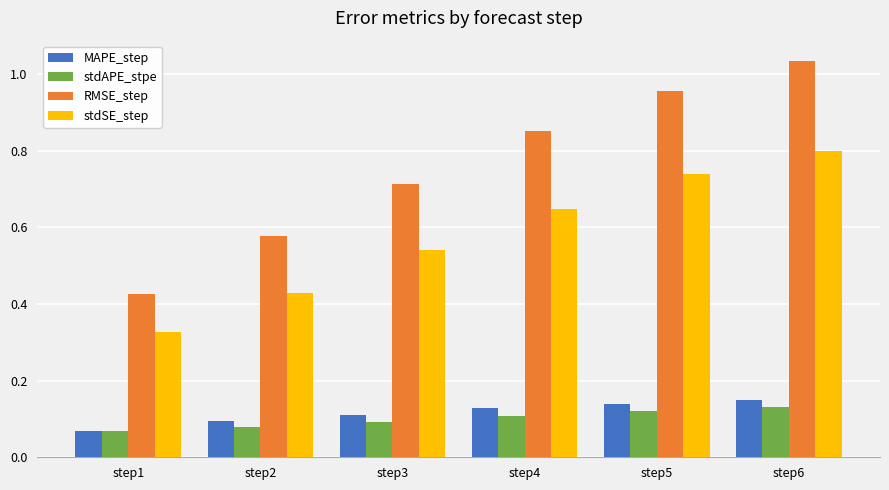

At which label does stdAPE_stpe reach its peak?

step6